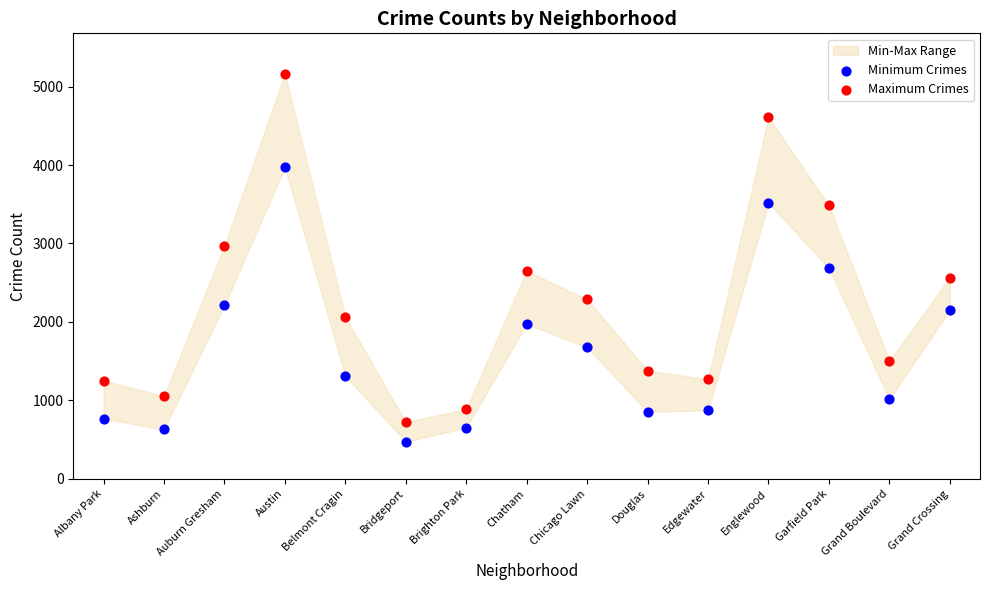

Which series contains the highest Y value?

Maximum Crimes